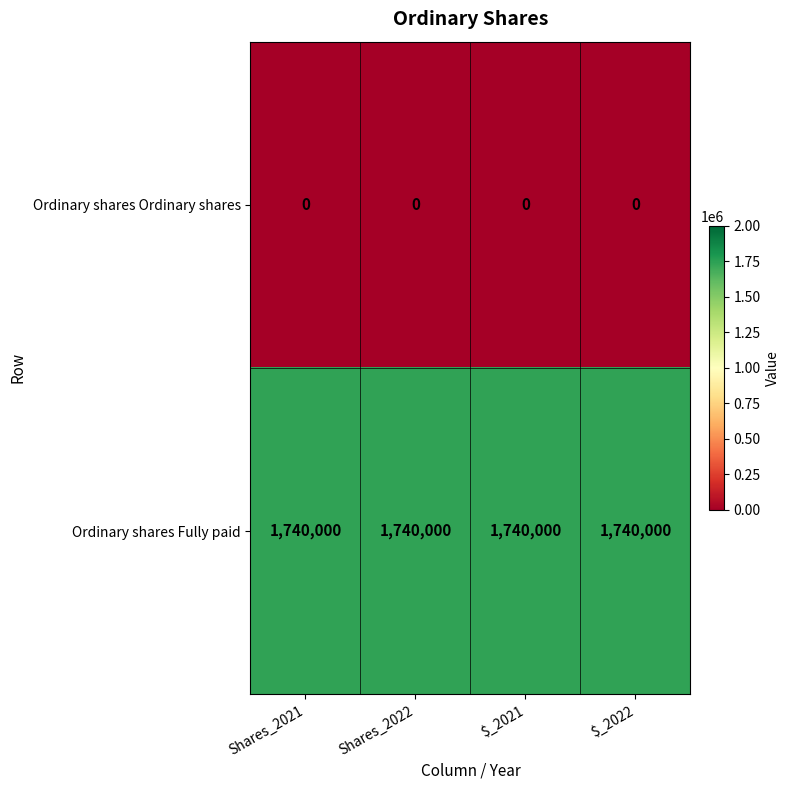

List the series in order of their overall mean, highest first.

Ordinary shares Fully paid, Ordinary shares Ordinary shares